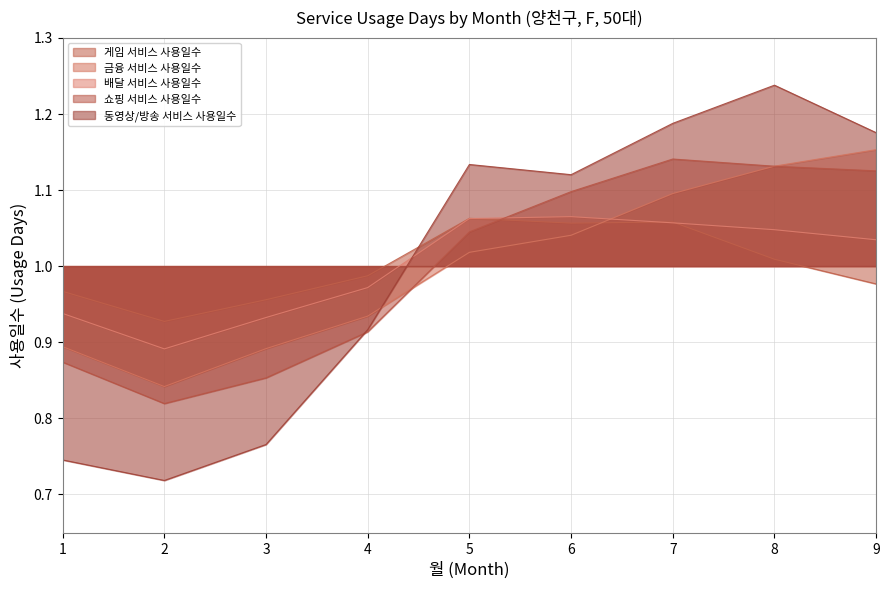

What is the value of the 동영상/방송 서비스 사용일수 point at the 7th from the left?

1.2